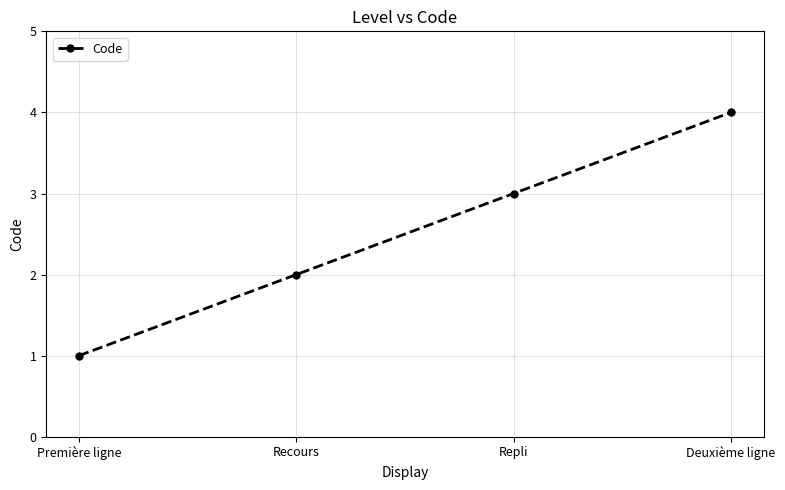

Count the values in the range 2 to 4.

3